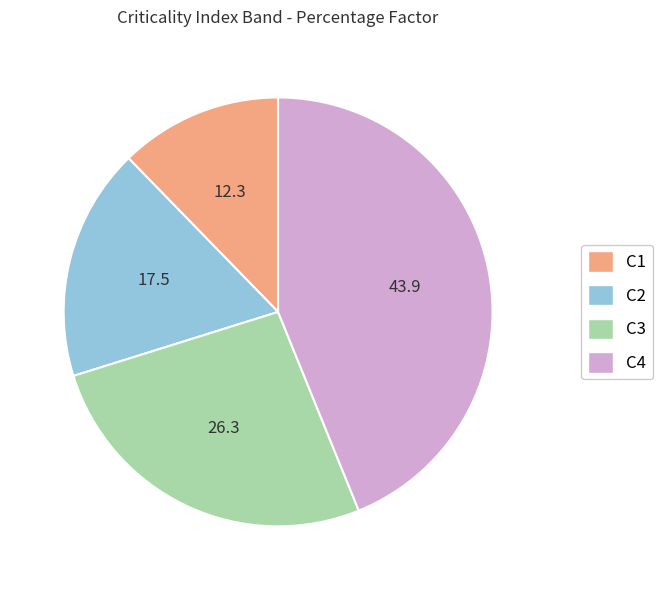

Is it true that C2 is 7% of the pie?

False